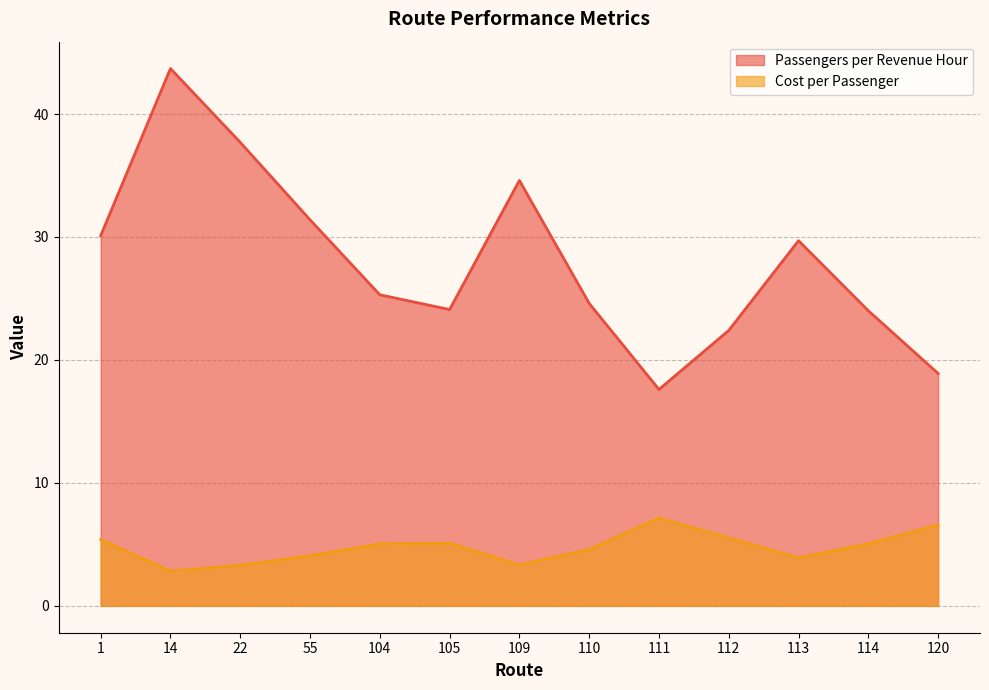

Between 1 and 113, which series saw the biggest shift?

Cost per Passenger